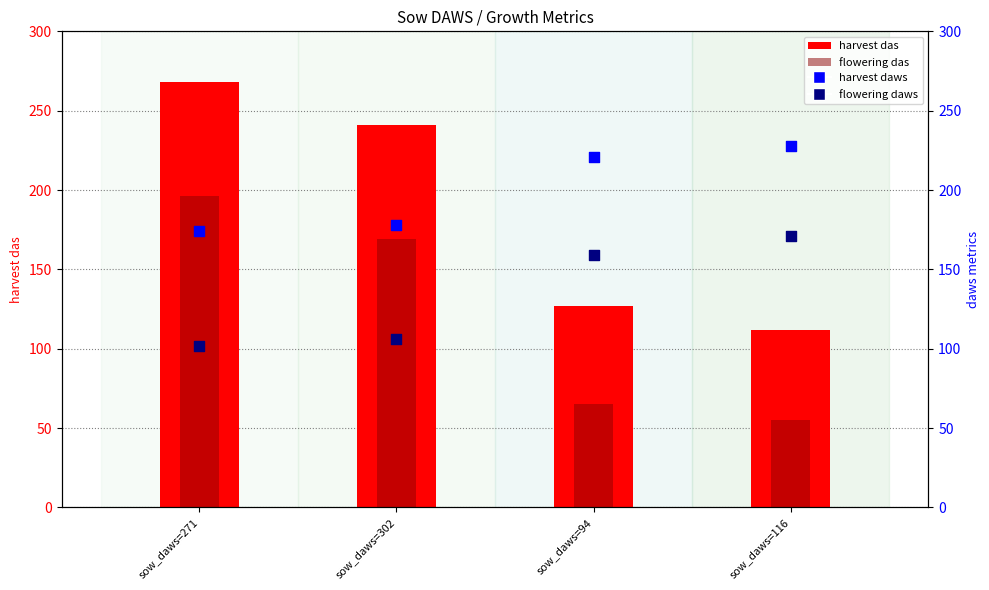

At how many categories does at least one series exceed 84?

4